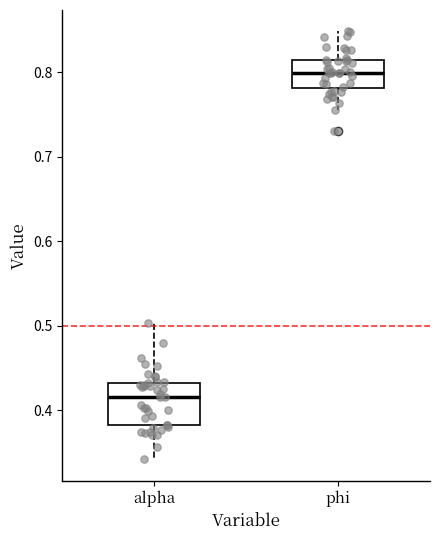

Comparing the boxes themselves (not the whiskers), which one is the tallest?

alpha